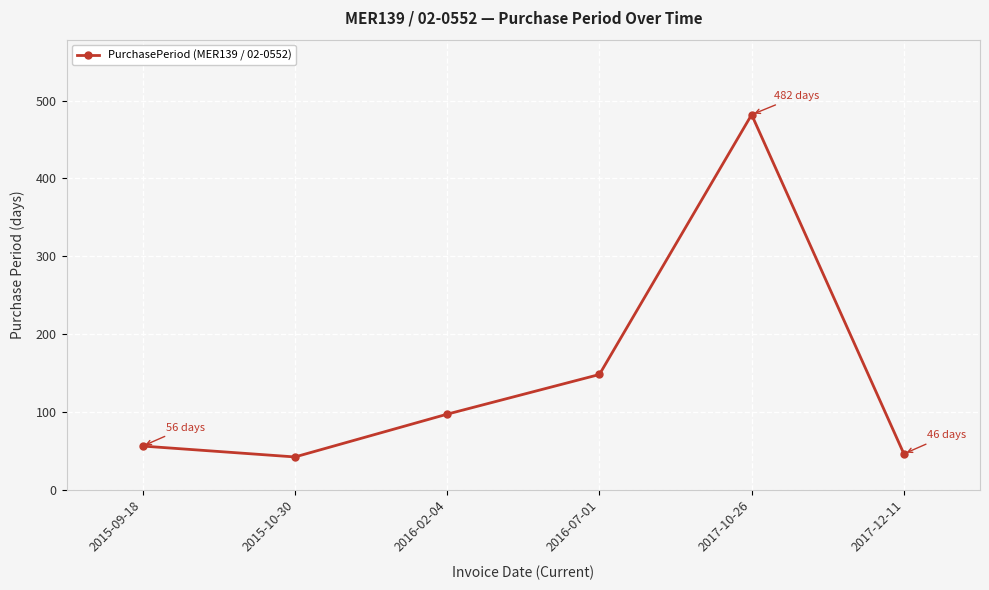

The value at 2016-07-01 is 100. True or false?

False